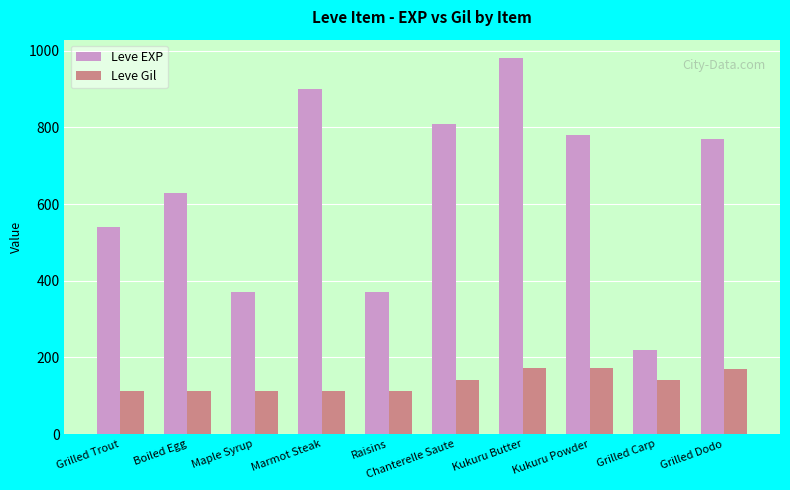

What position from the right is Marmot Steak?

7